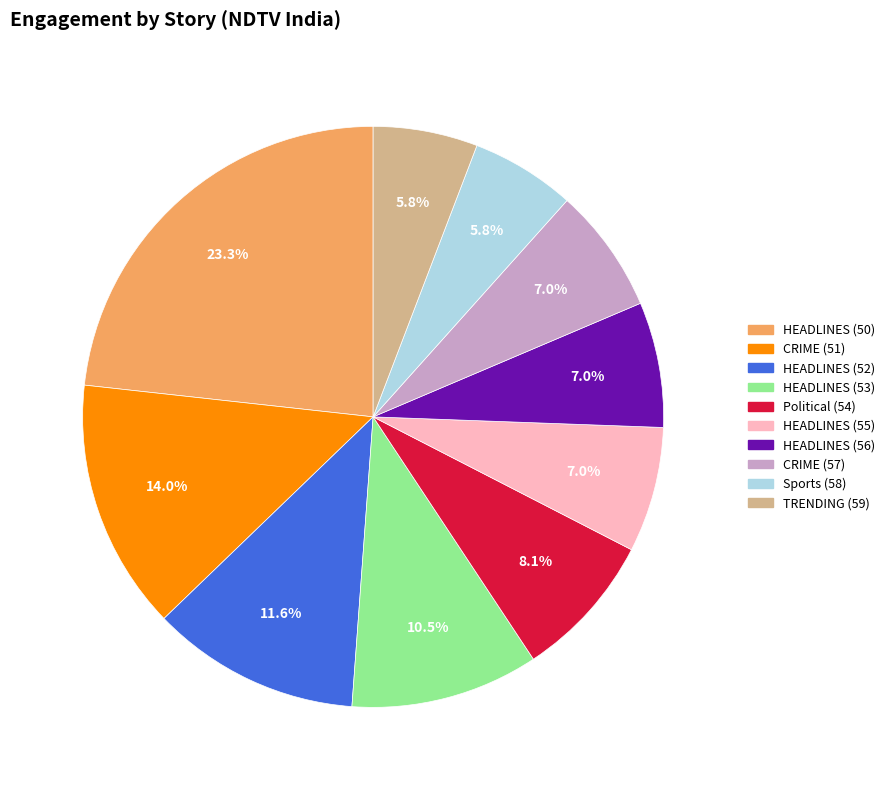

Does Sports (58) account for over 50% of the chart?

No